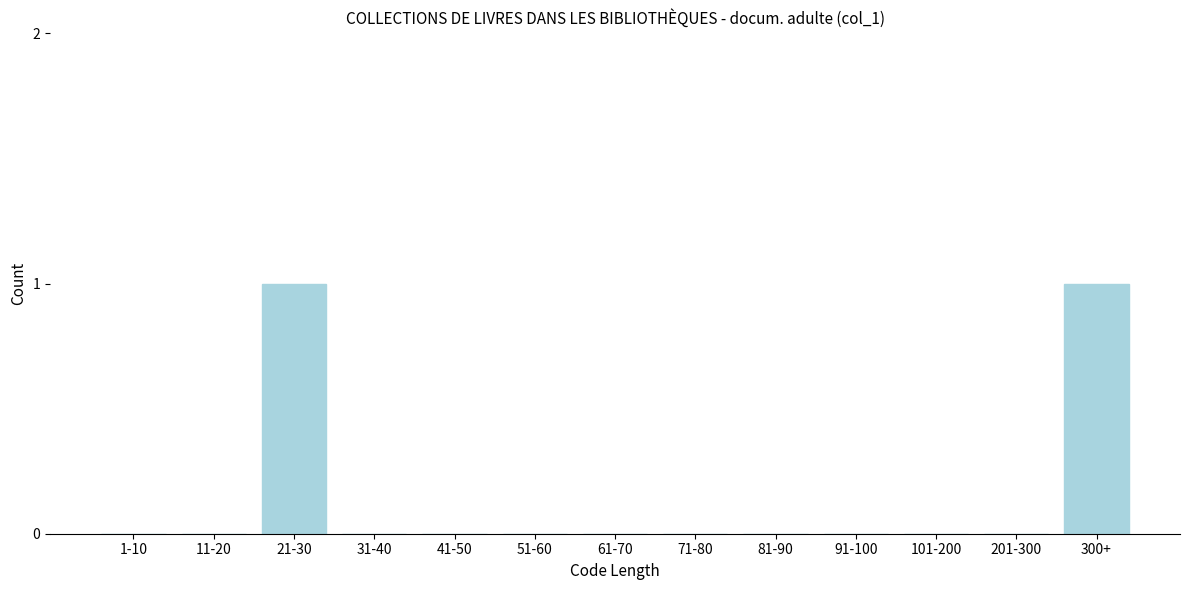

True or false: the data shows 0 at 91-100.

True